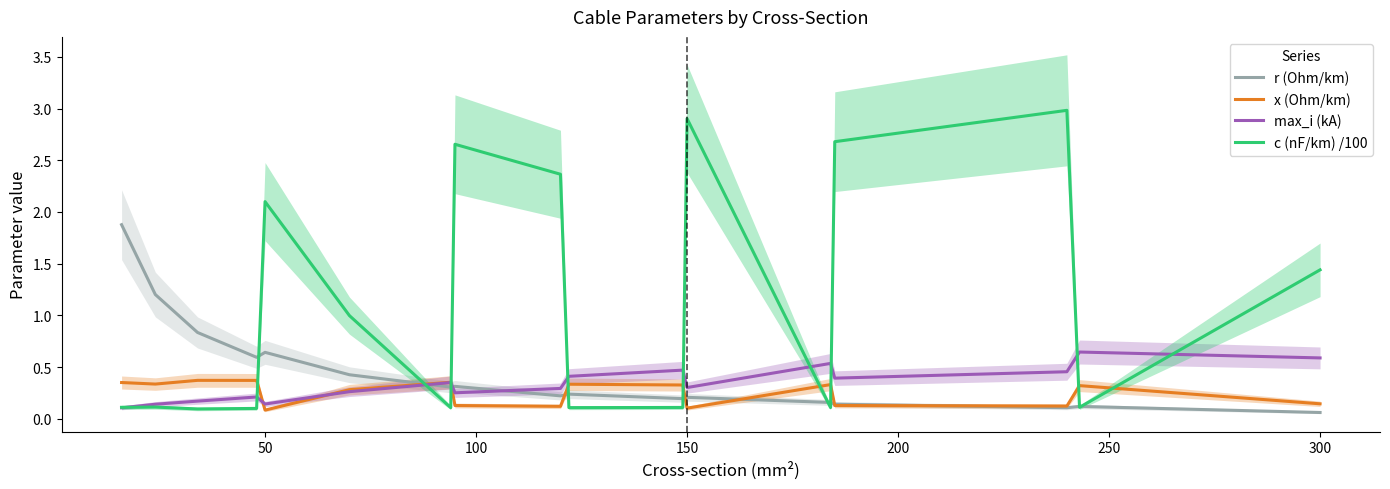

What is the maximum value for r (Ohm/km)?

1.9